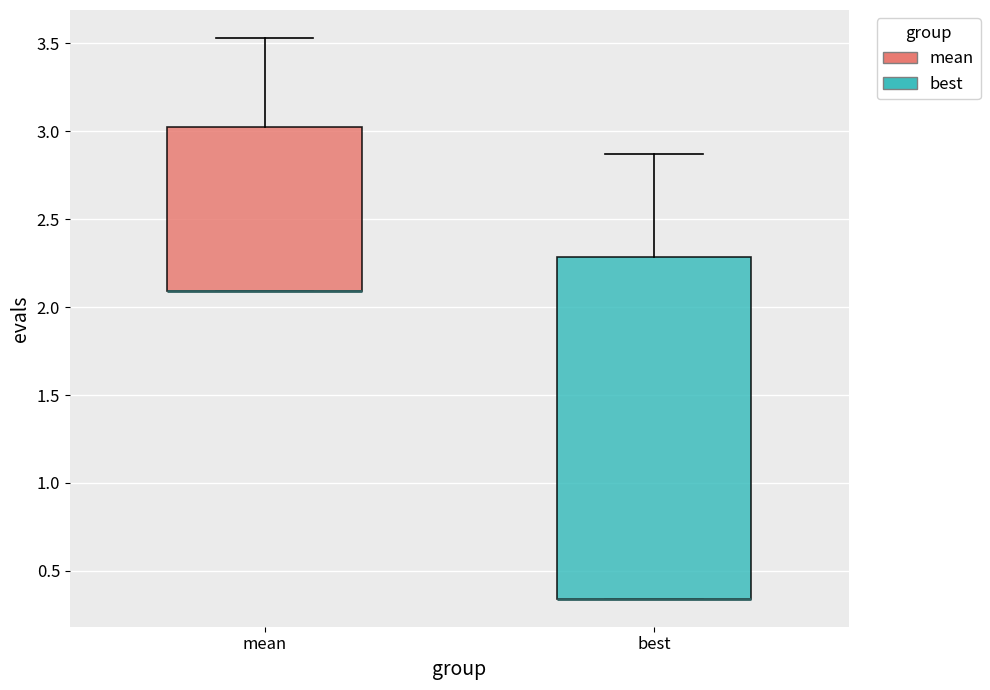

Reading left to right, read every box against the y-axis: the position of its median line, the range the box covers, and the ends of its whiskers. The values are not printed on the chart, so give them approximately, as read against the axis.

mean: median 2.10 (drawn on the box's lower edge), box 2.10 to 3.05, whiskers 2.10 to 3.55
best: median 0.35 (drawn on the box's lower edge), box 0.35 to 2.30, whiskers 0.35 to 2.85